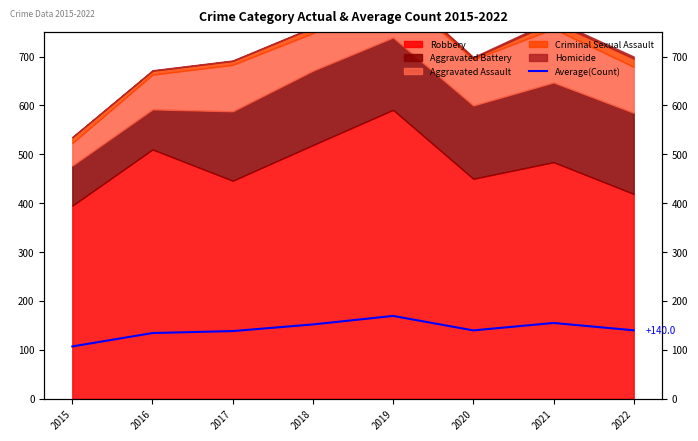

Which category has the lowest value across all series?

2015